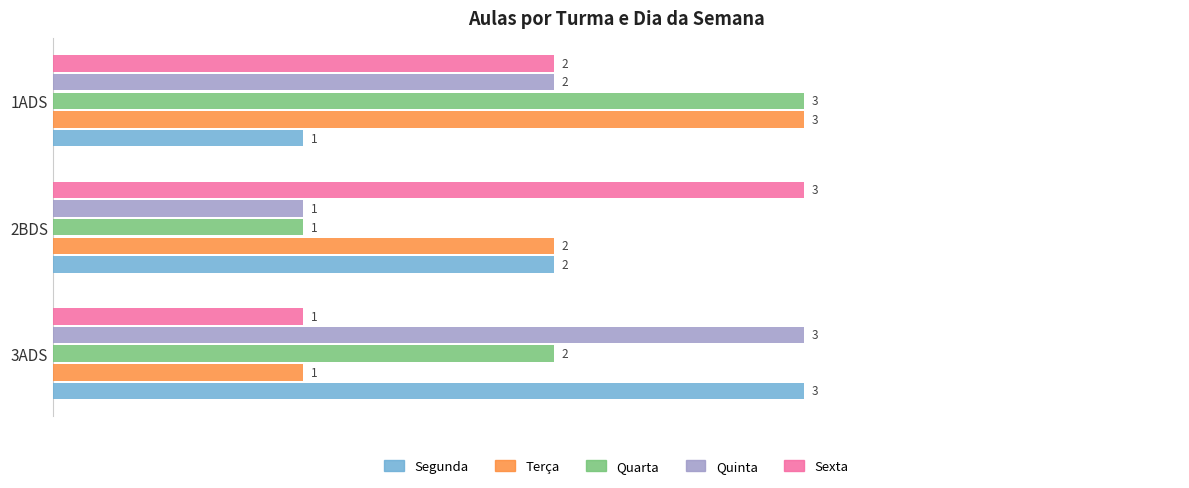

The value of Sexta at 3ADS is 1. True or false?

True